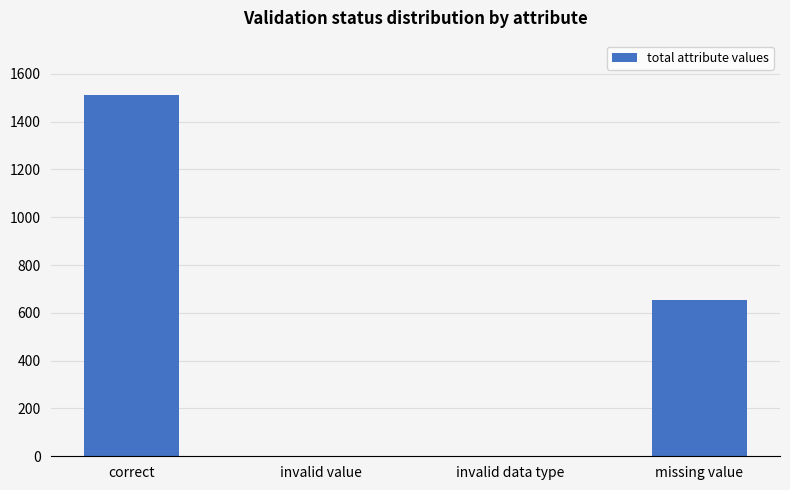

Reading right to left, what are all the values shown in this chart?

654	0	0	1512